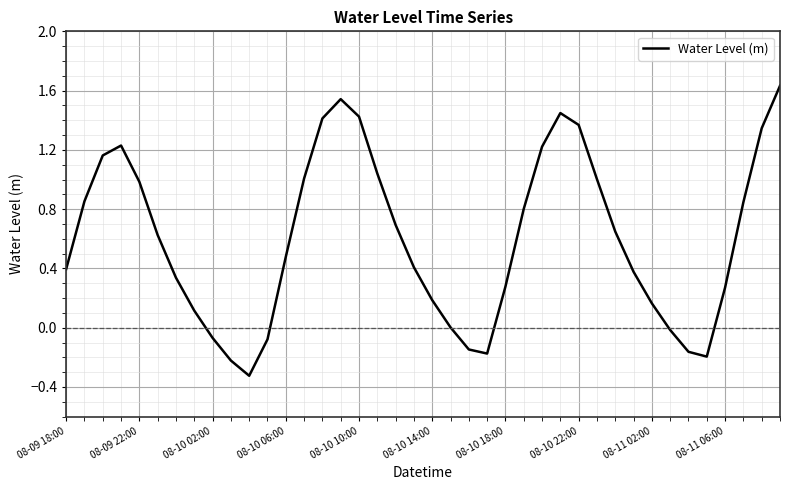

What is the smallest value displayed?

-0.3